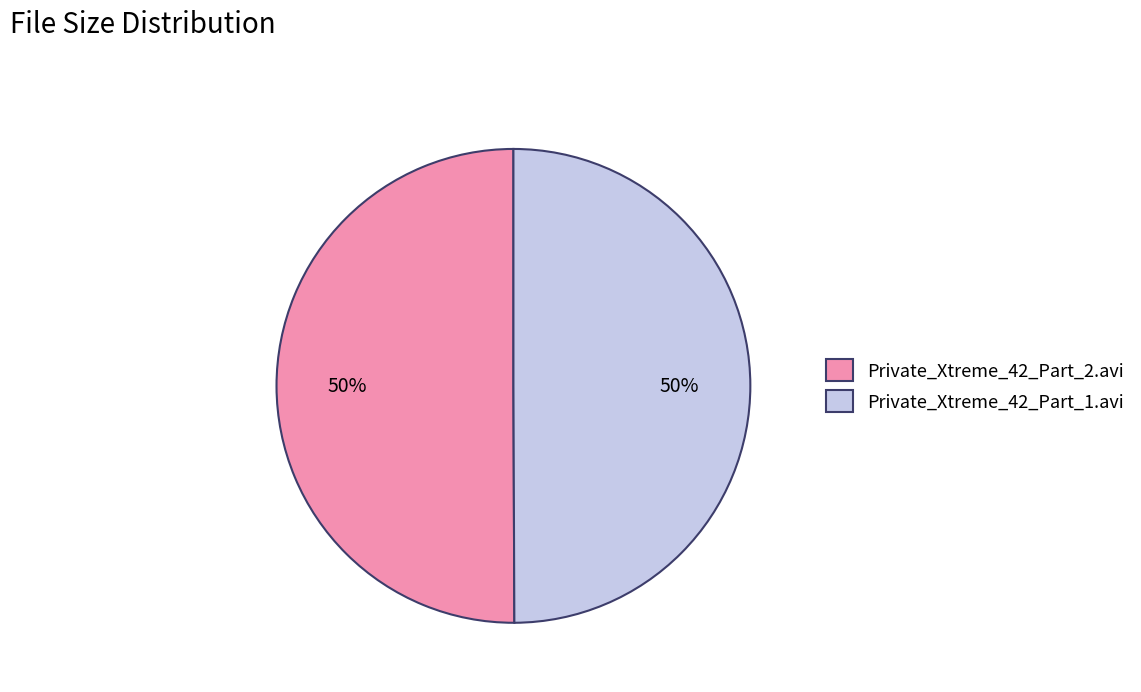

Count the number of slices in the pie.

2